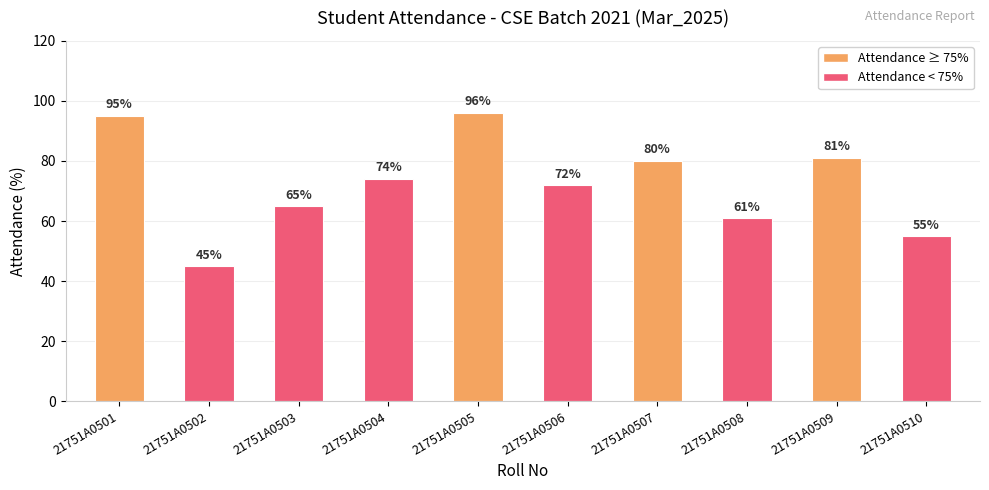

Rank the categories by value from highest to lowest.

21751A0505, 21751A0501, 21751A0509, 21751A0507, 21751A0504, 21751A0506, 21751A0503, 21751A0508, 21751A0510, 21751A0502